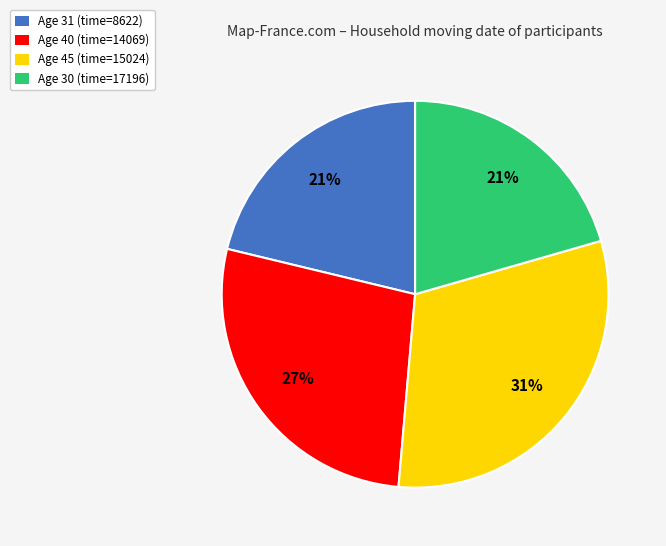

Does any single category account for the majority?

No